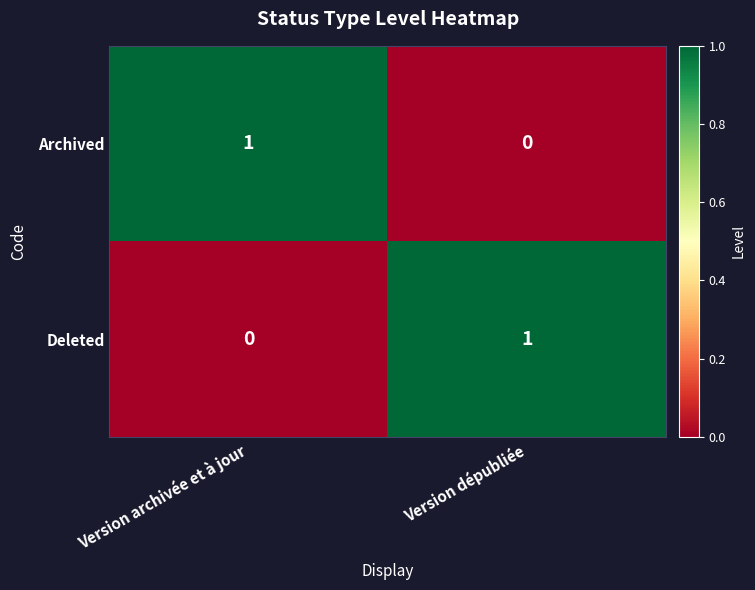

At Version dépubliée, list the series in order from smallest to largest.

Archived, Deleted